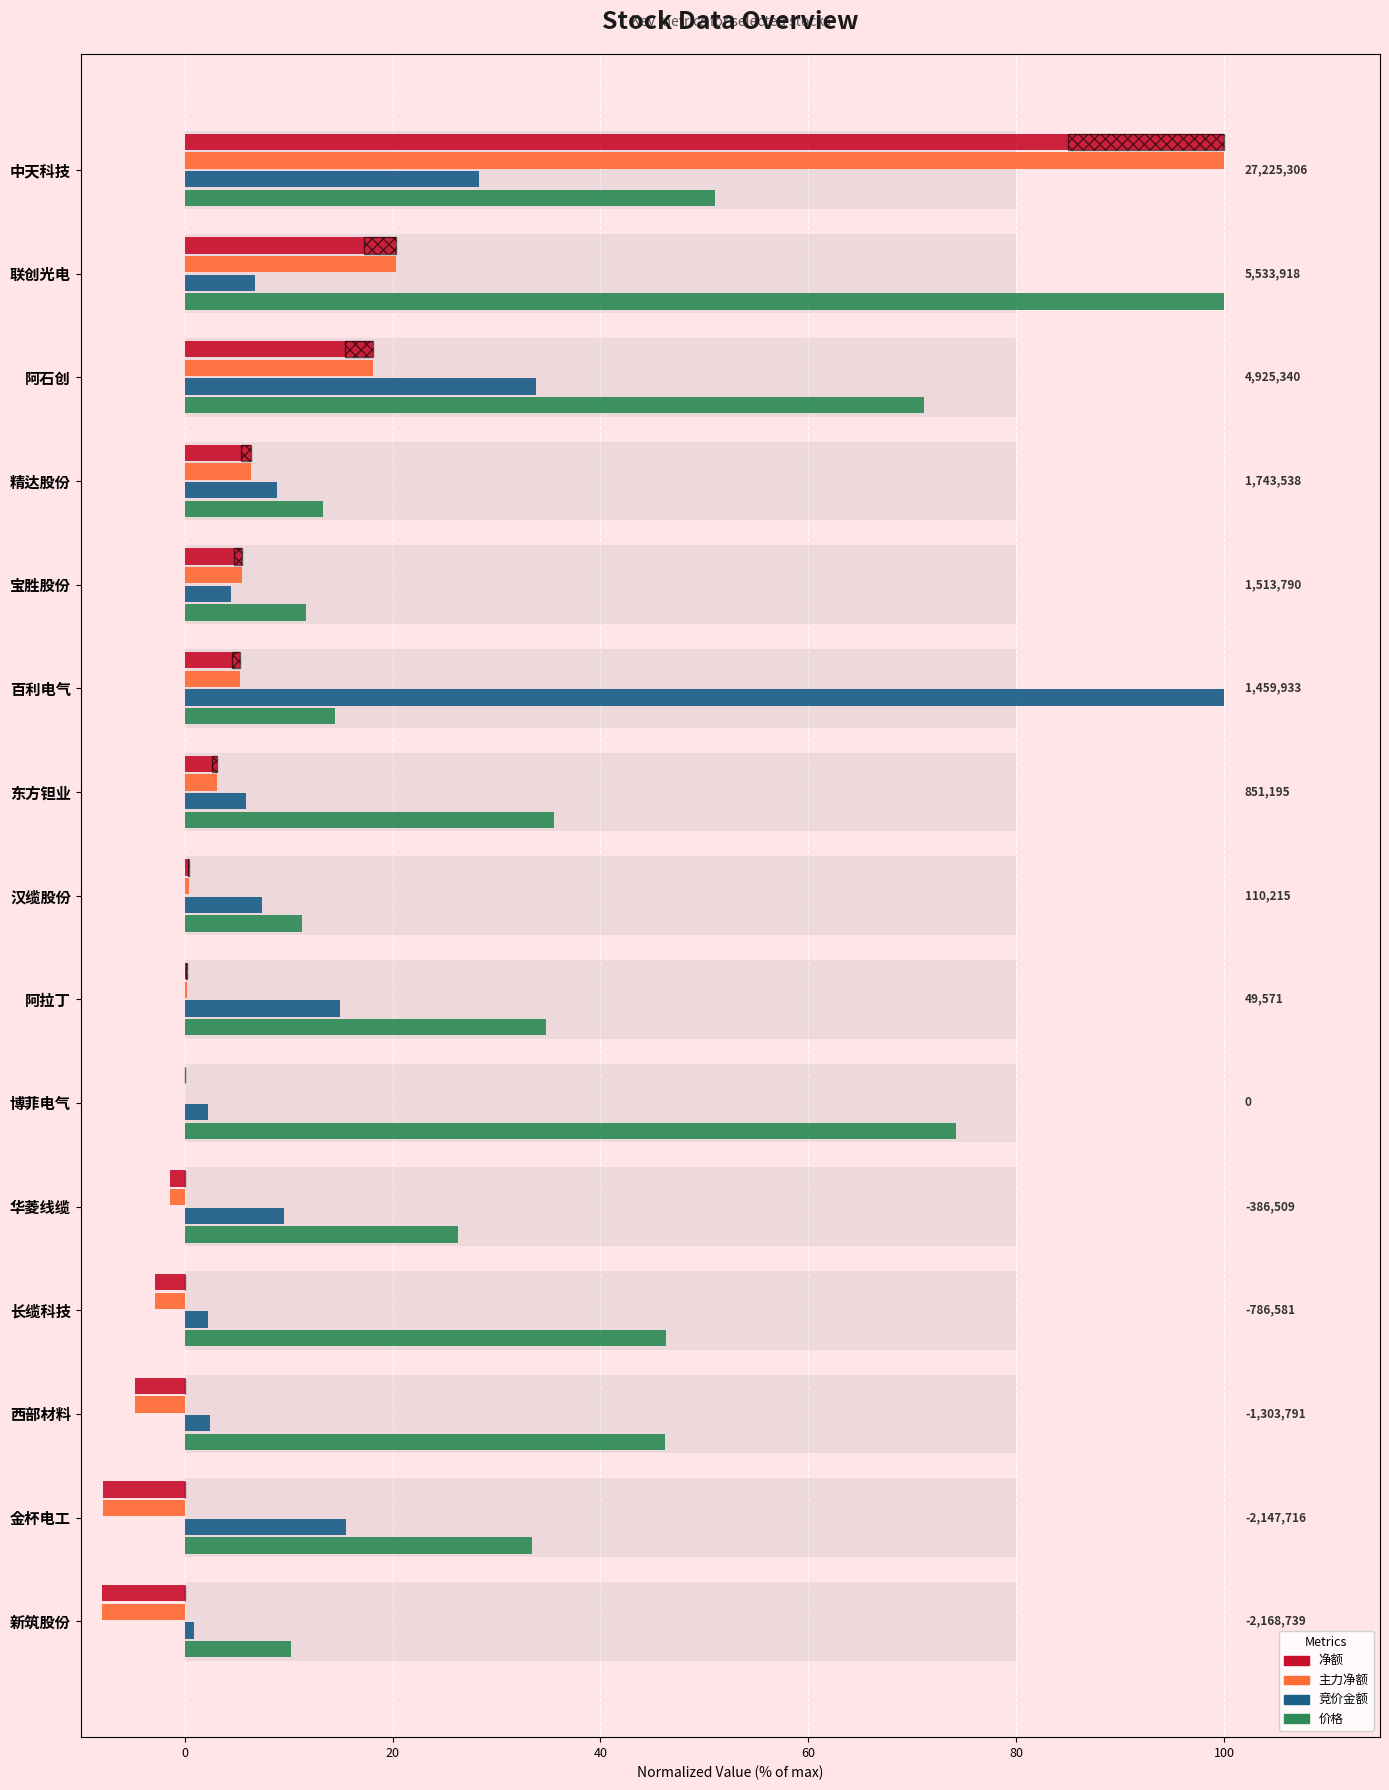

Reading left to right, transcribe all the data shown in this chart.

净额: 100.0	20.3	18.1	6.4	5.6	5.4	3.1	0.4	0.2	0.0	-1.4	-2.9	-4.8	-7.9	-8.0
主力净额: 100.0	20.3	18.1	6.4	5.6	5.4	3.1	0.4	0.2	0.0	-1.4	-2.9	-4.8	-7.9	-8.0
竞价金额: 28.3	6.8	33.8	8.9	4.5	100.0	5.9	7.4	15.0	2.2	9.6	2.2	2.5	15.5	0.9
价格: 51.1	100.0	71.1	13.4	11.6	14.5	35.6	11.2	34.8	74.2	26.3	46.3	46.2	33.4	10.2